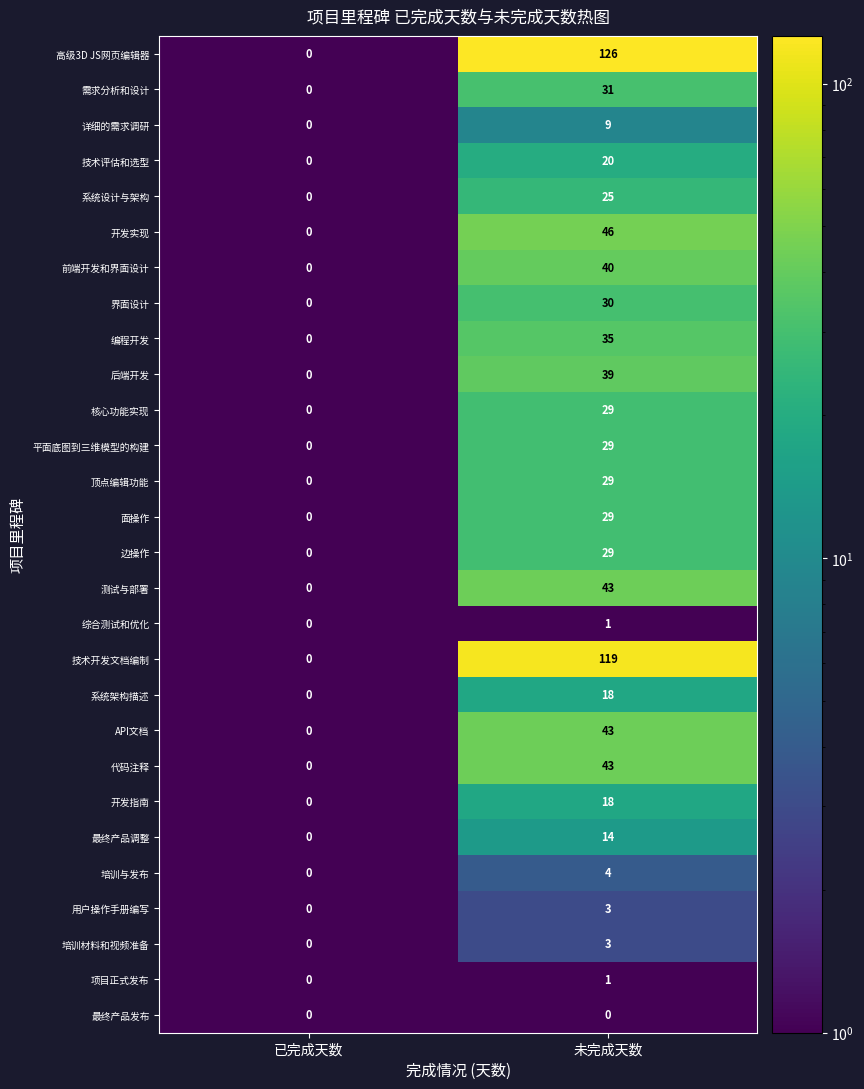

List the labels in order of 培训与发布 value, smallest first.

已完成天数, 未完成天数